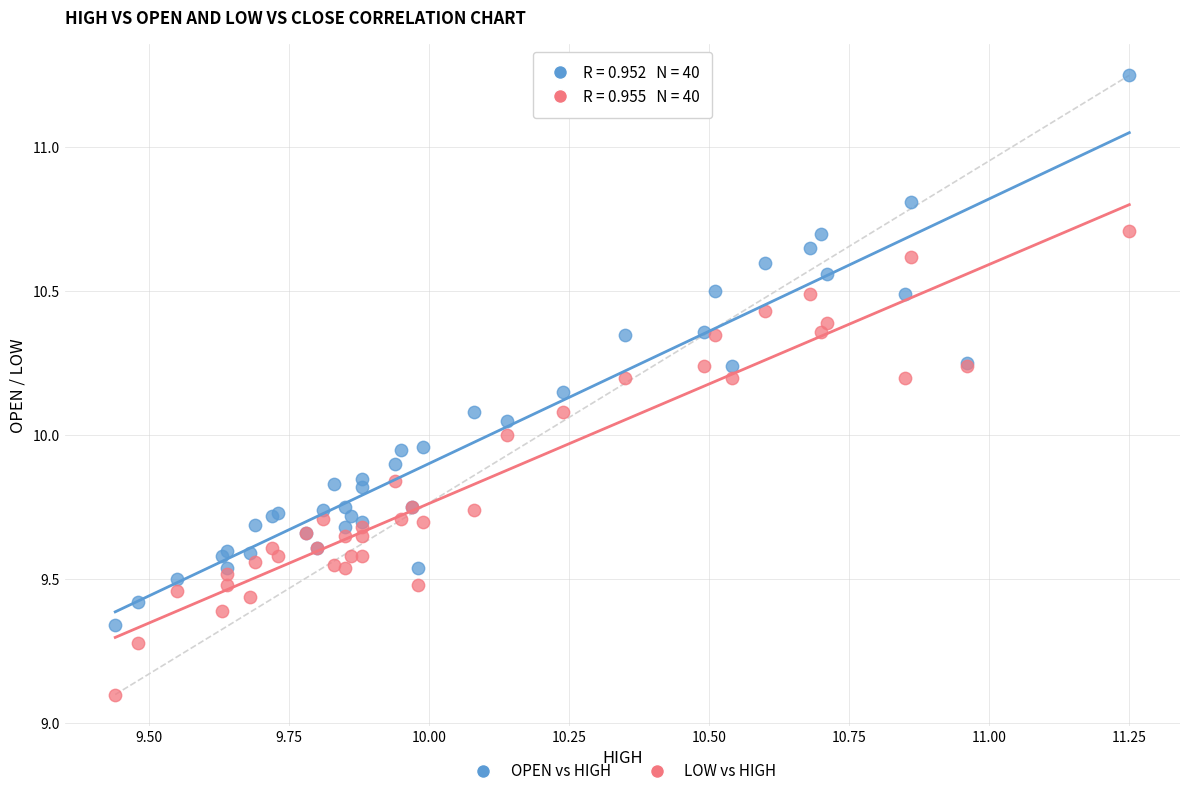

Which series contains the highest Y value?

OPEN vs HIGH